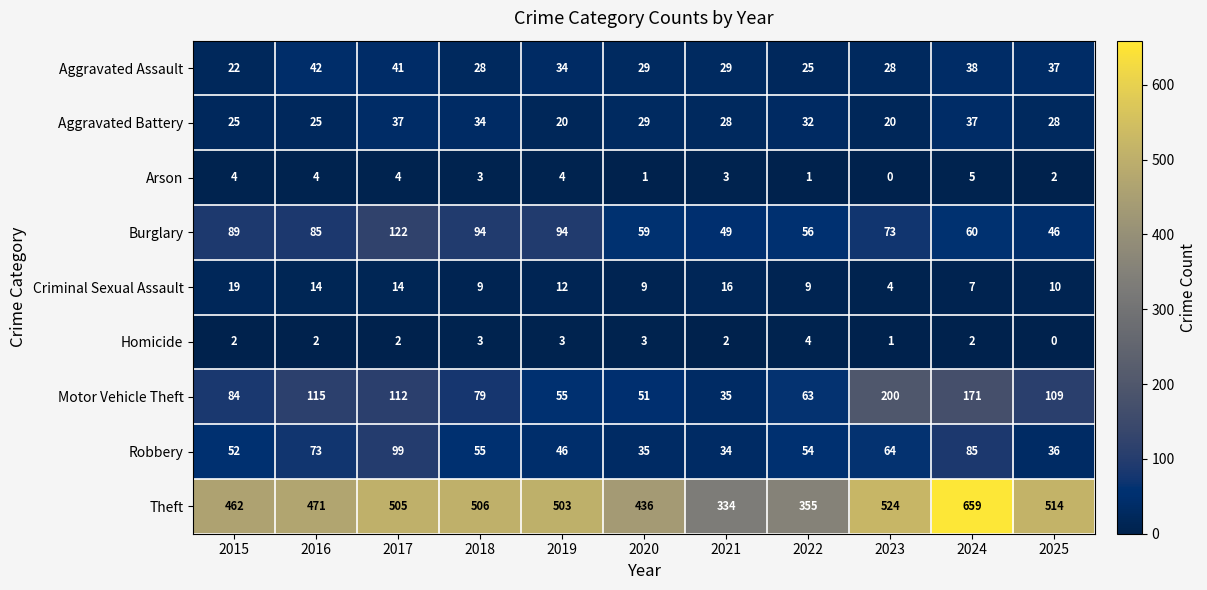

How many categories are shown in the chart?

11